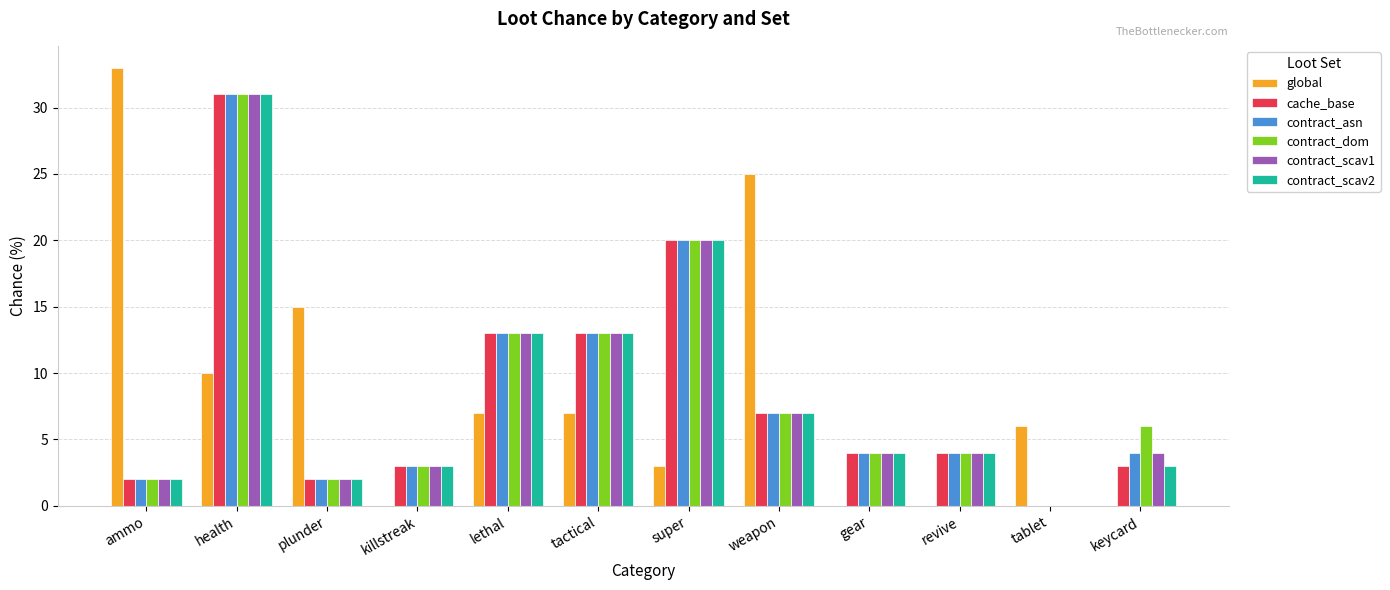

At which category does the chart reach its peak across all series?

ammo